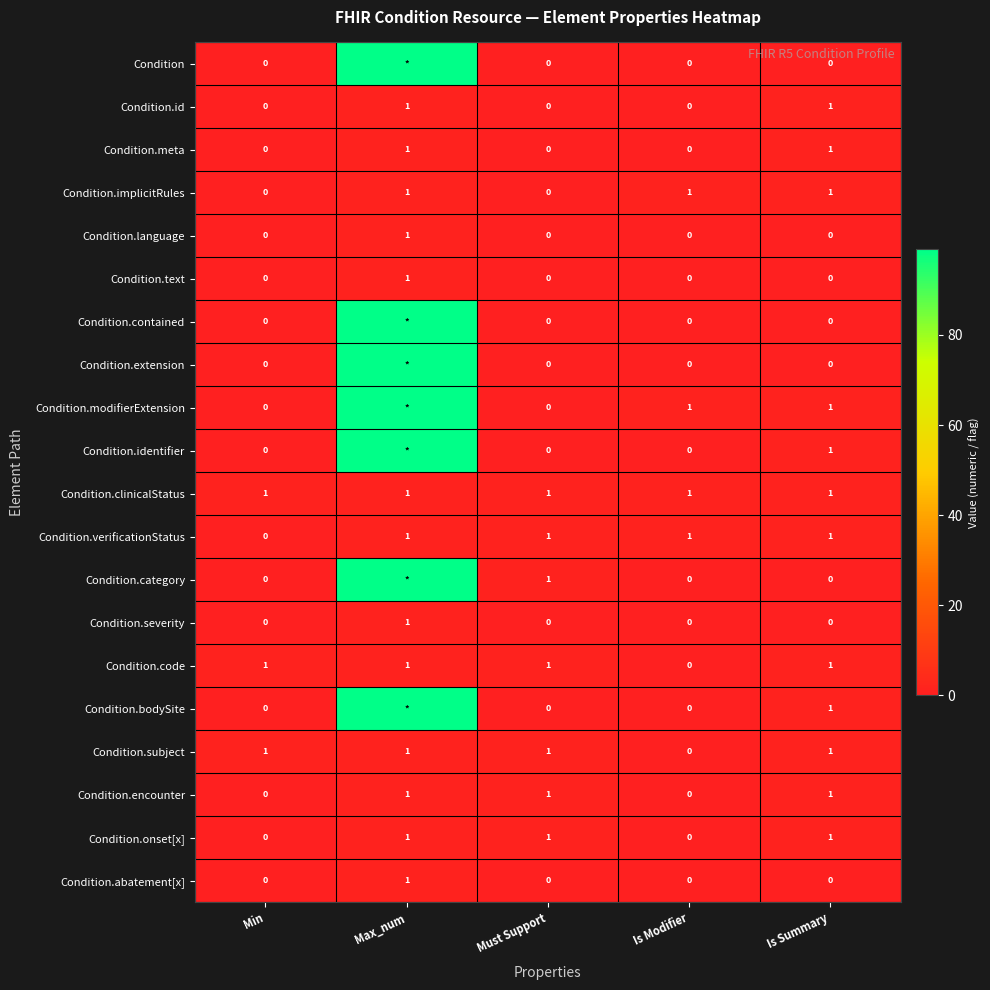

At how many categories does at least one series exceed 21?

1